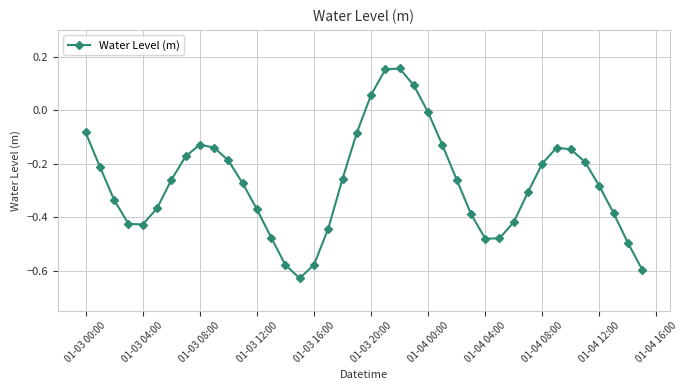

True or false: the data has more than 1 interior local peaks.

True